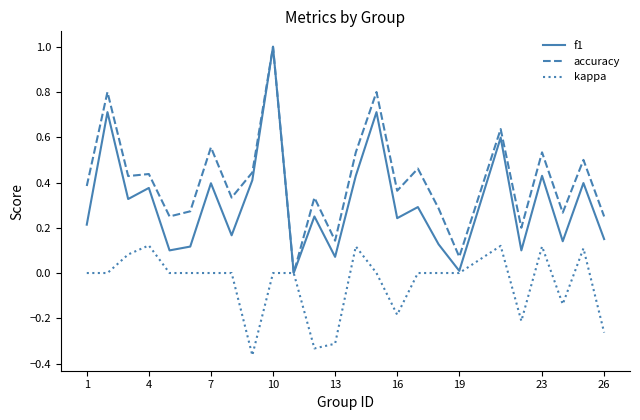

Which series has the largest total across all categories?

accuracy